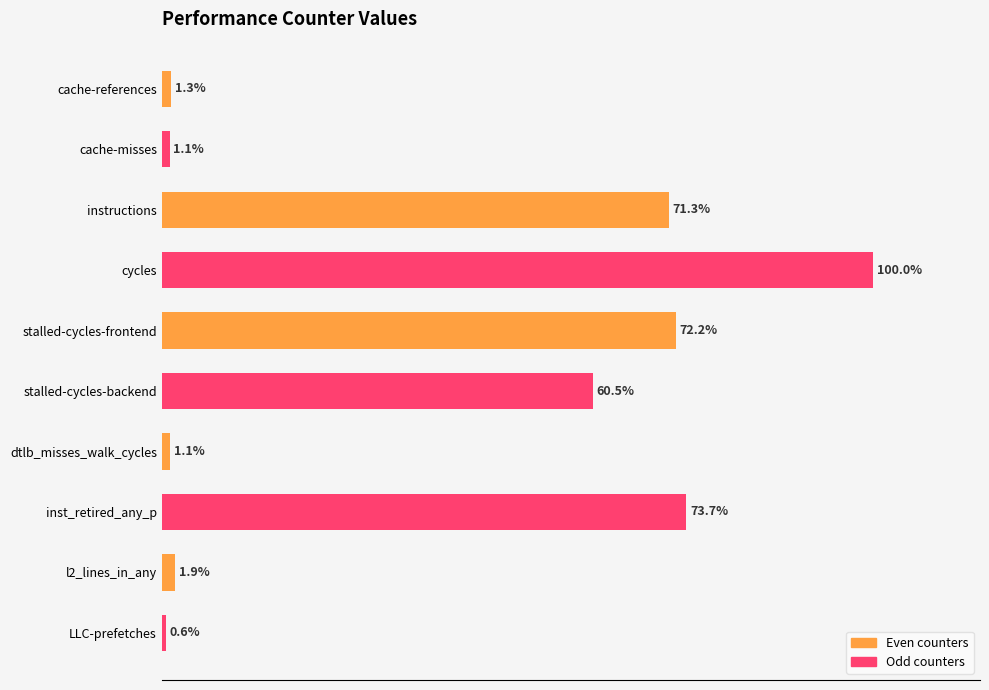

At which category does the chart reach its minimum across all series?

LLC-prefetches